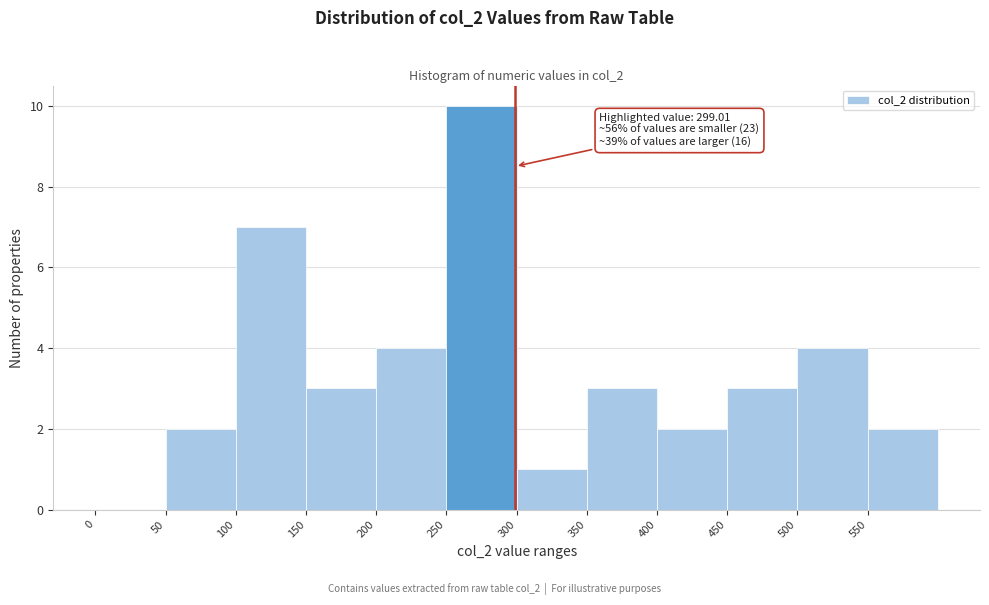

Over which range of the x-axis is the bar tallest?

250 to 300